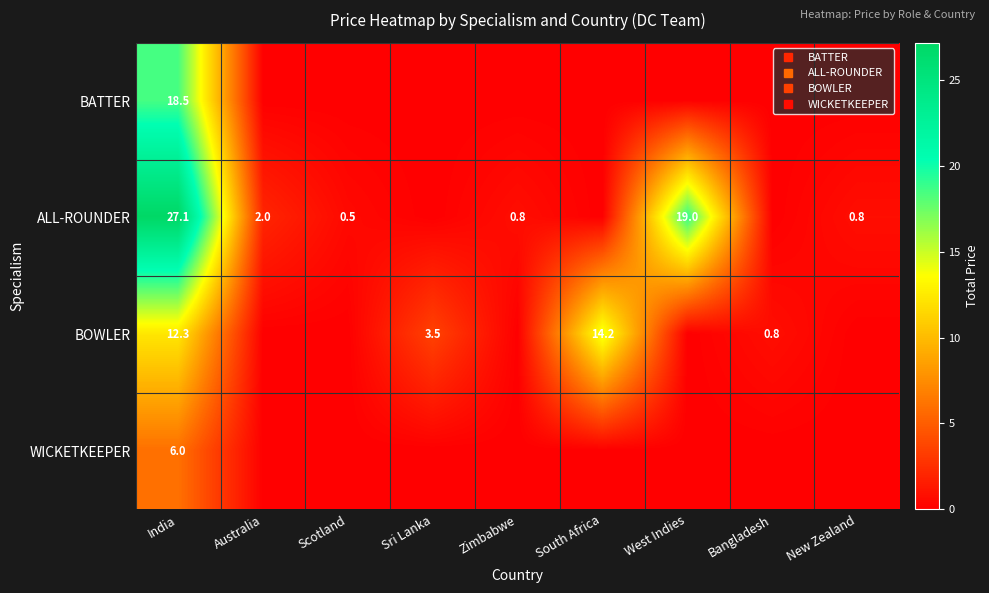

Which series changed the most between Sri Lanka and West Indies?

ALL-ROUNDER